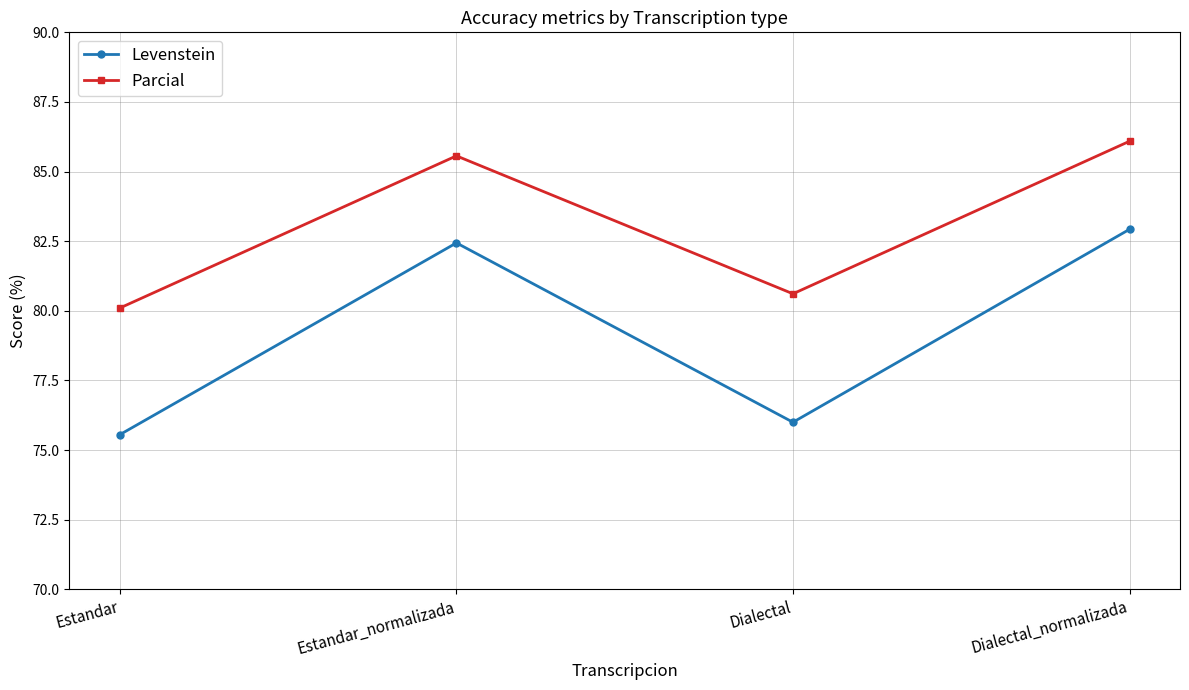

Which series has the largest total across all categories?

Parcial